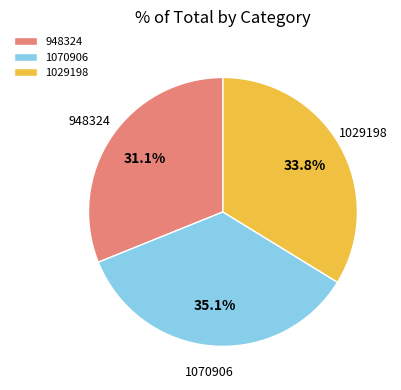

Between 1070906 and 1029198, which is larger?

1070906